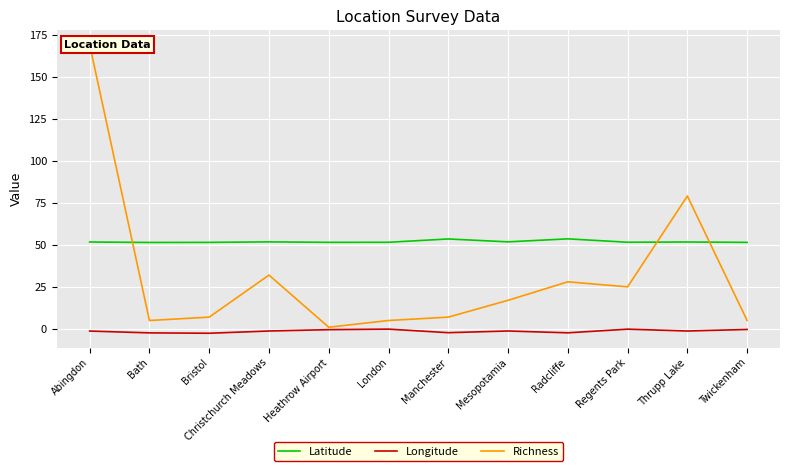

True or false: Richness and Longitude intersect in this chart.

False